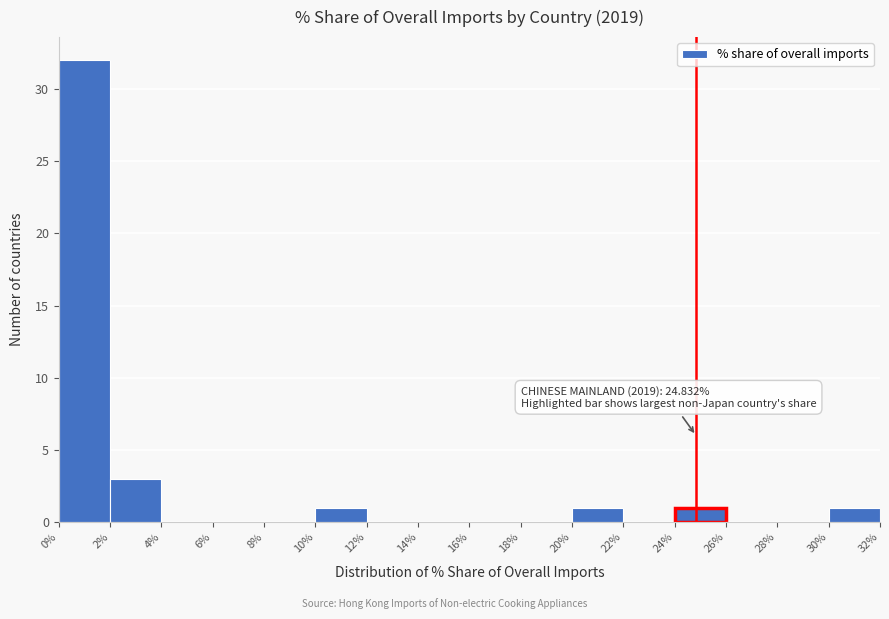

Which range on the x-axis has the tallest bar?

0% to 2%